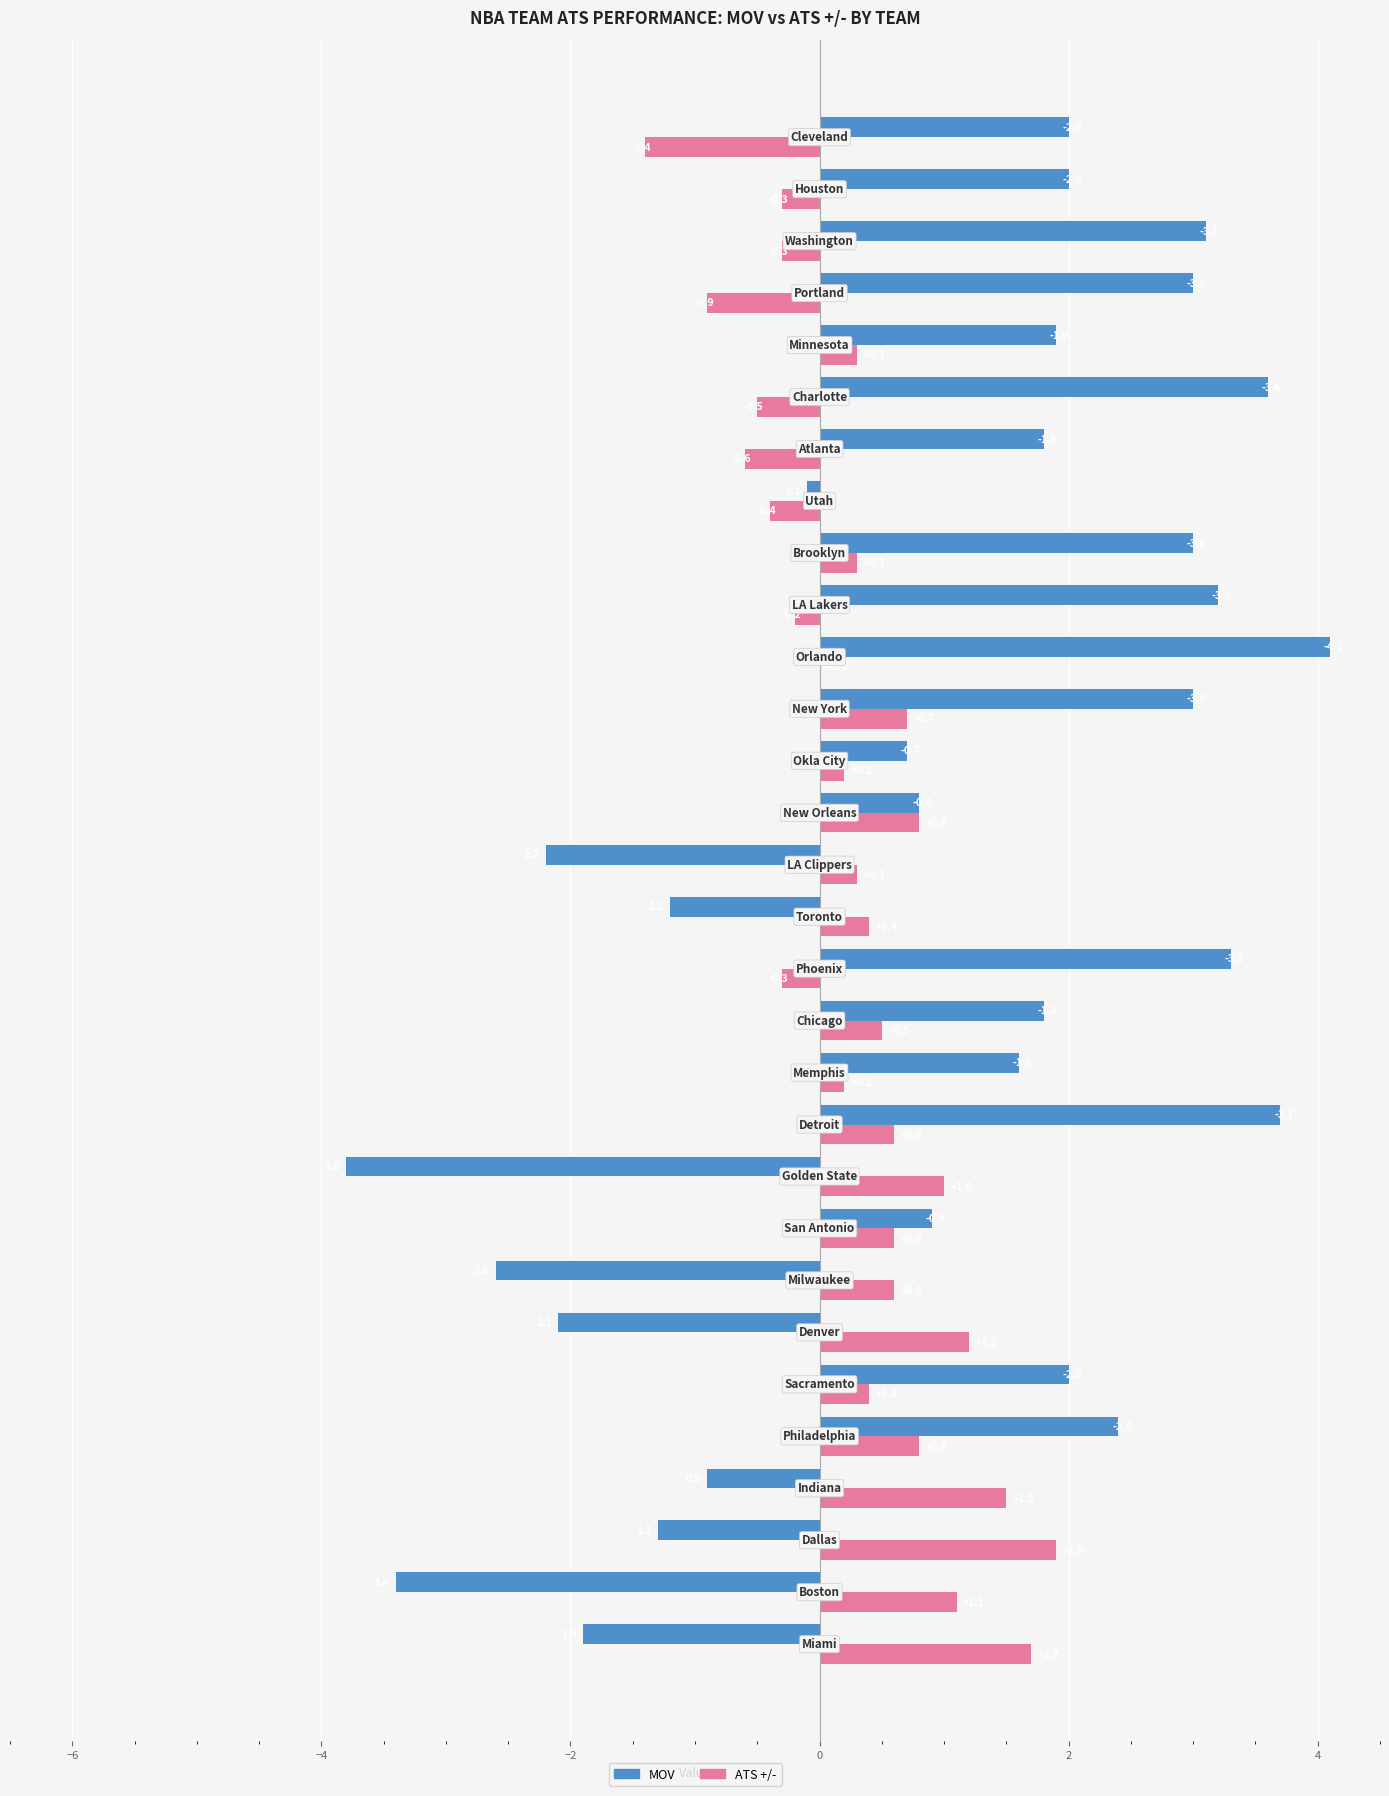

What is the greatest value displayed?

4.1